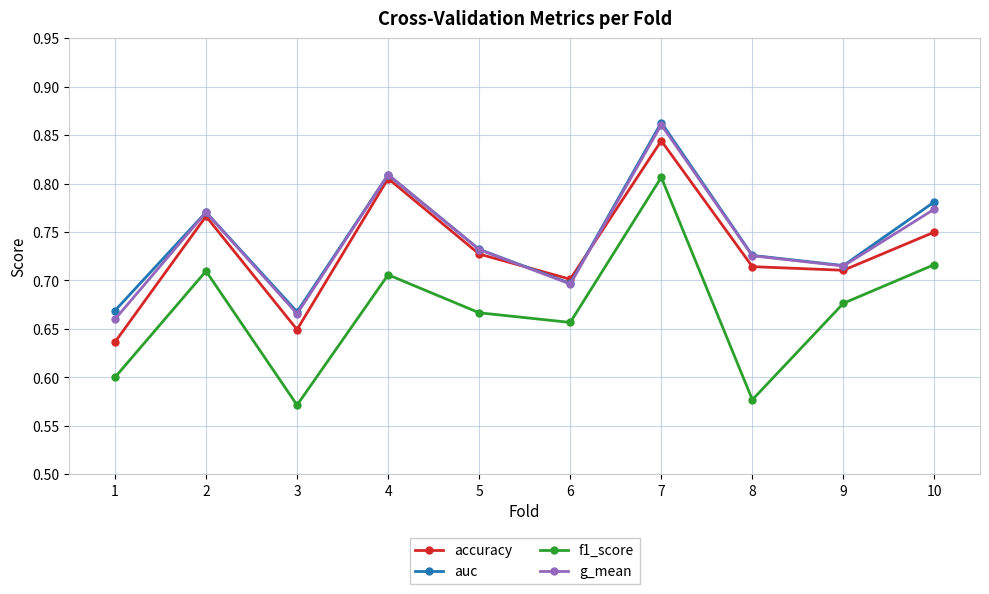

The value of auc at 7 is 1.1. True or false?

False